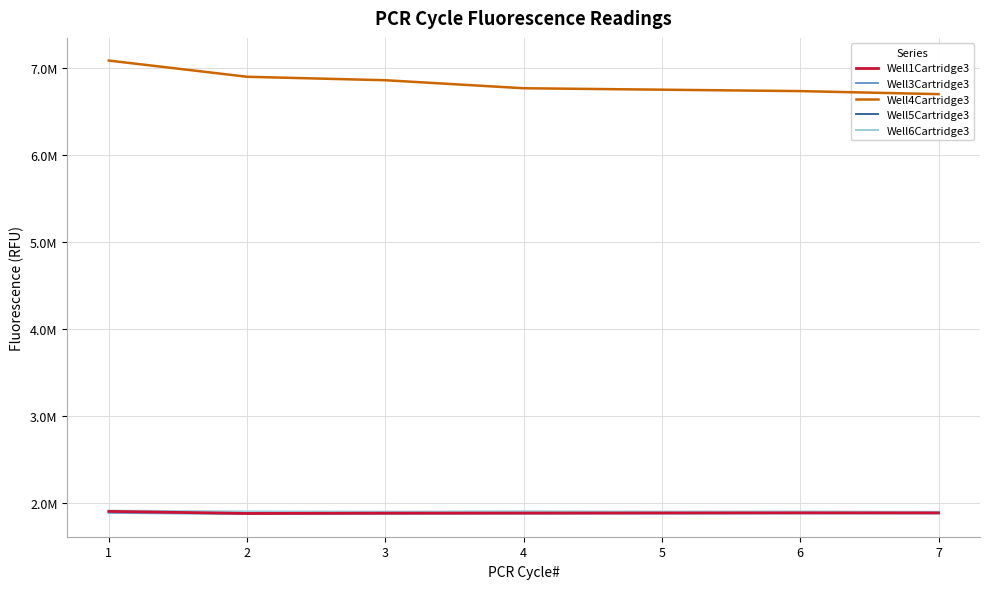

What is the maximum value for Well5Cartridge3?

1895271